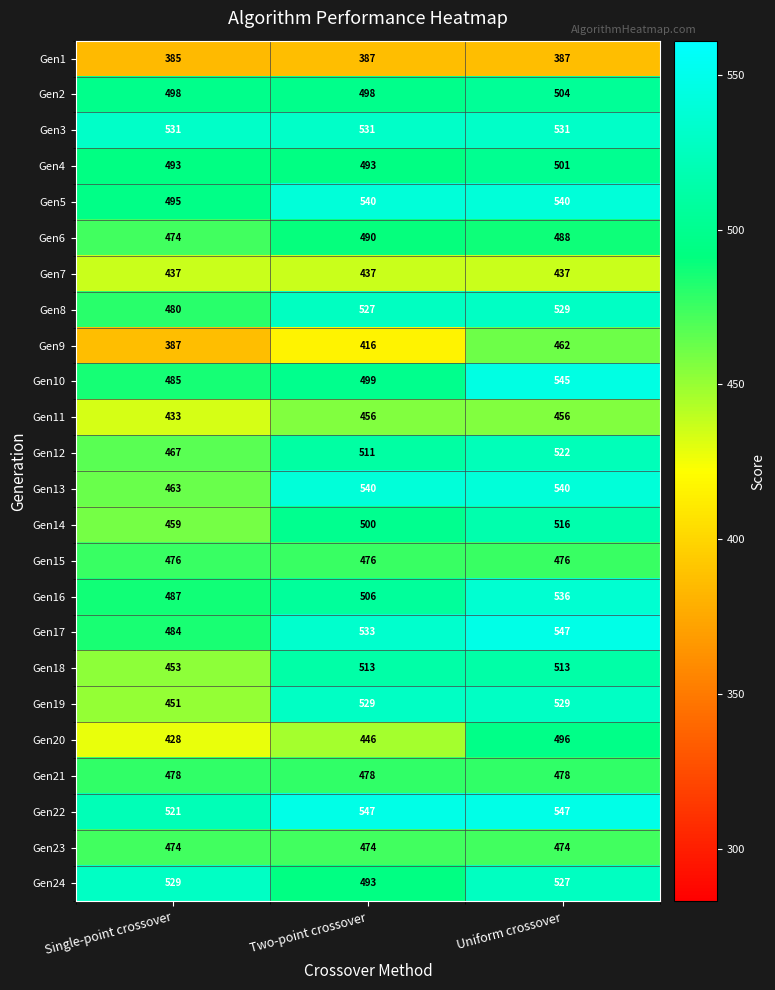

At which label is Gen13 closest to 501?

Single-point crossover